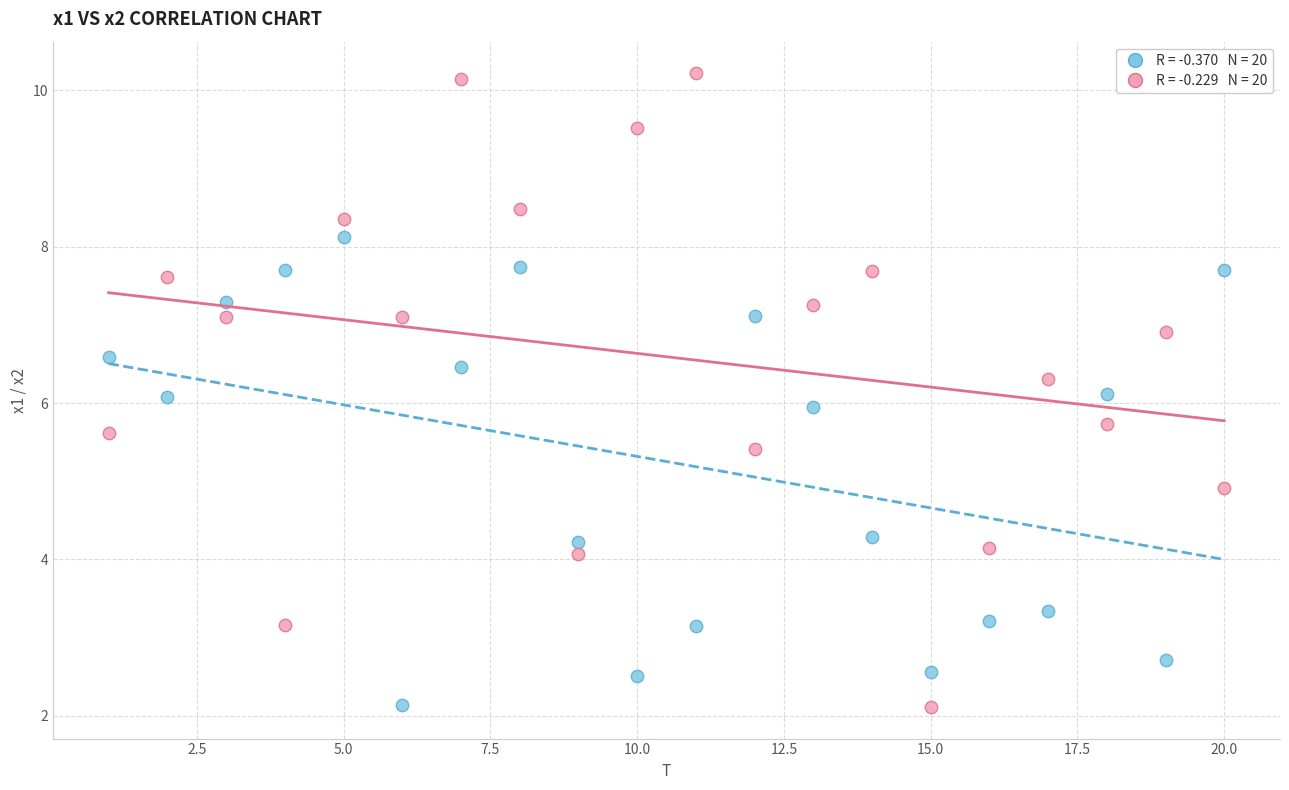

Across all data points, what is the range of Y values (max minus min)?

8.1